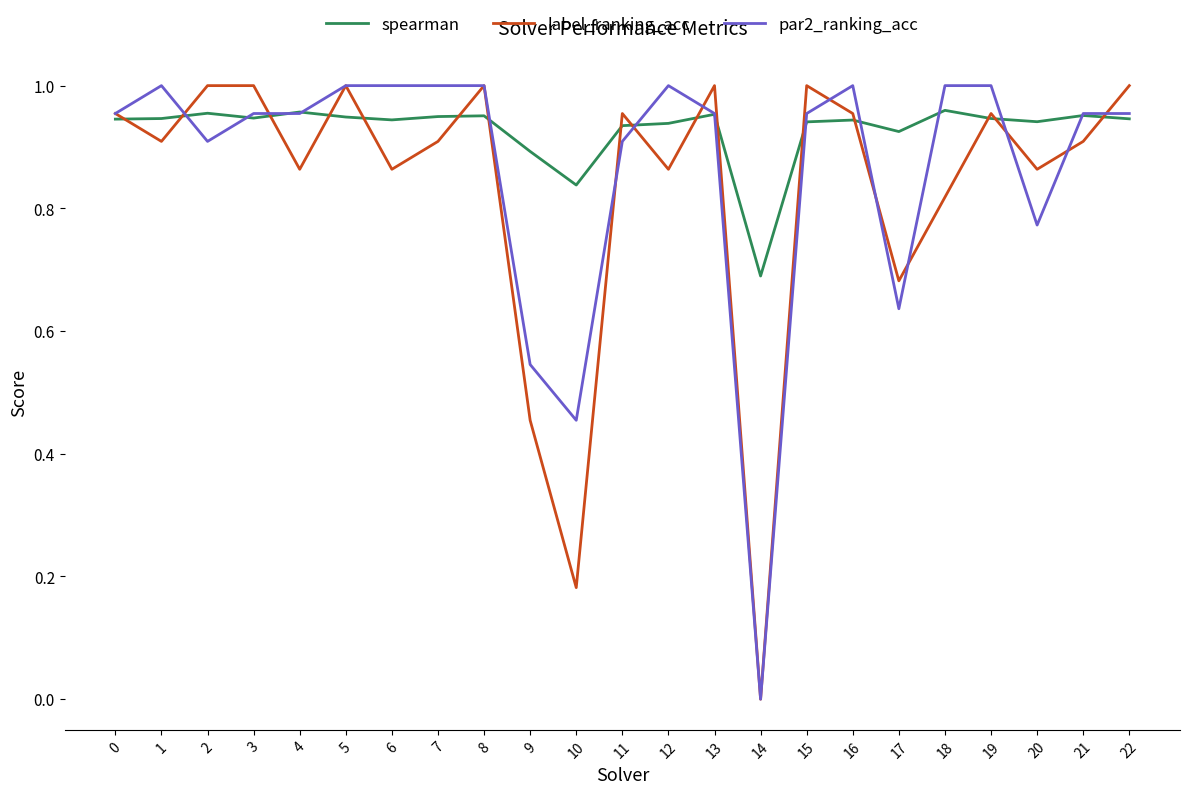

True or false: spearman and par2_ranking_acc intersect in this chart.

True